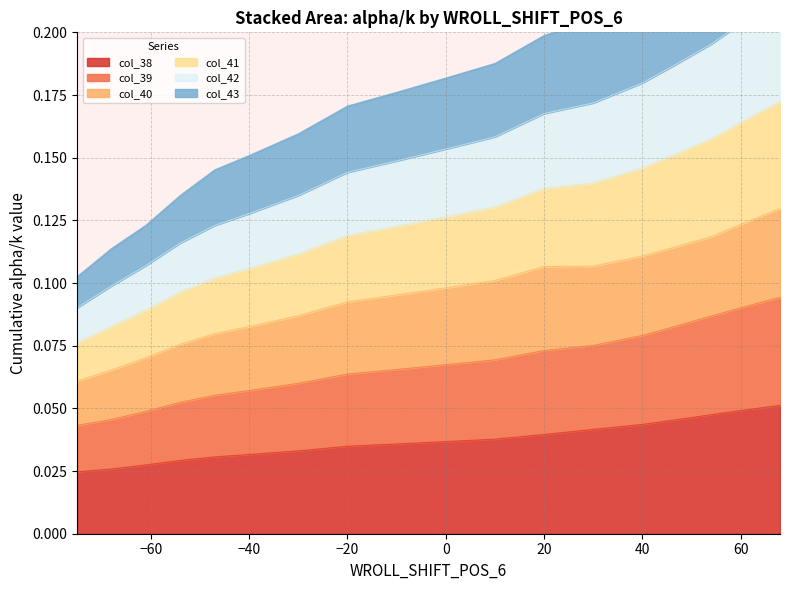

Is it true that col_42 equals 0.2 at −20?

True